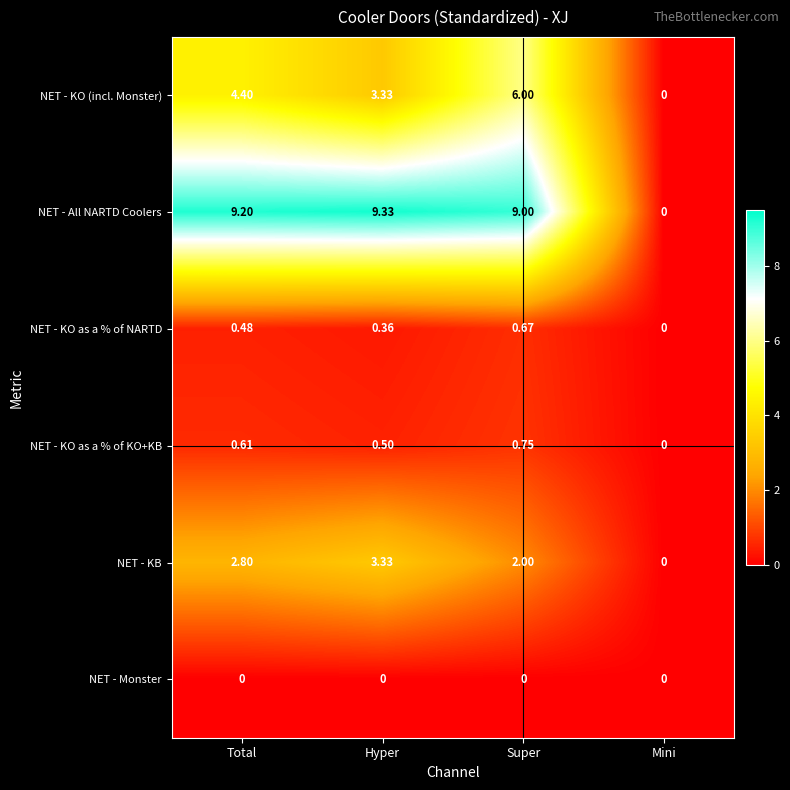

Which series changed the most between Hyper and Super?

NET - KO (incl. Monster)